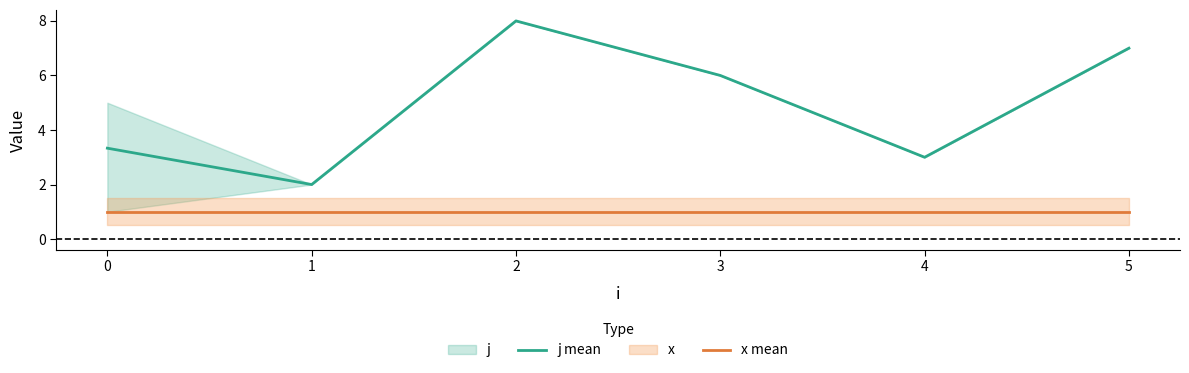

What is the difference between the maximum and second lowest values in the j mean series?

5.0